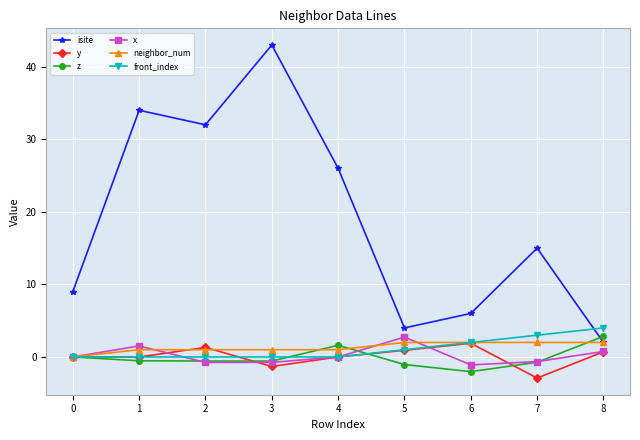

Which series changed the most between 3 and 8?

isite